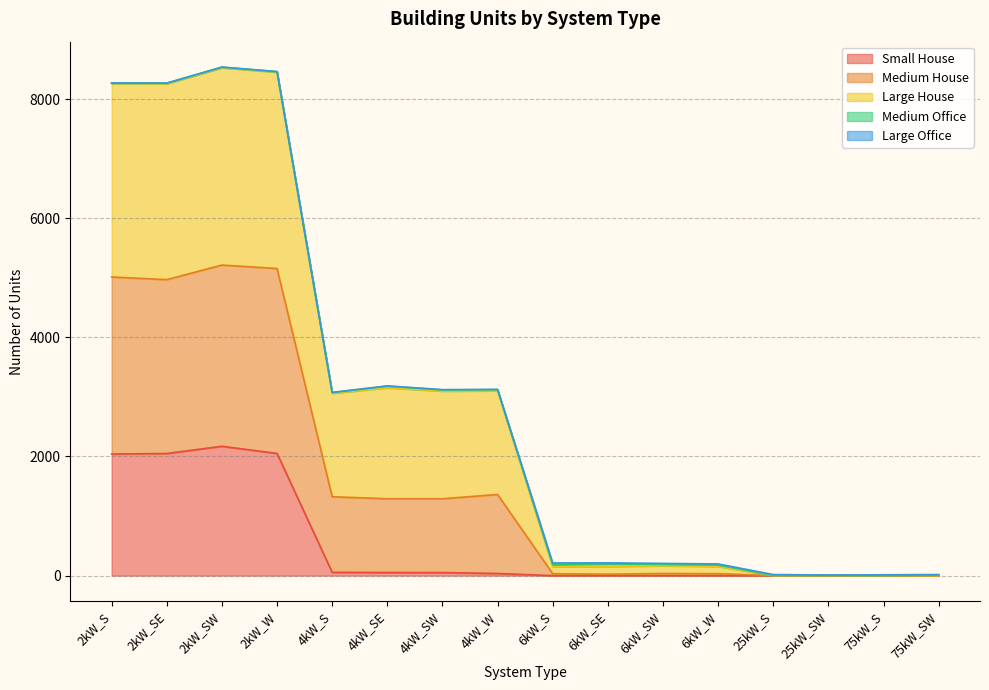

Does the chart have visible grid lines?

Yes